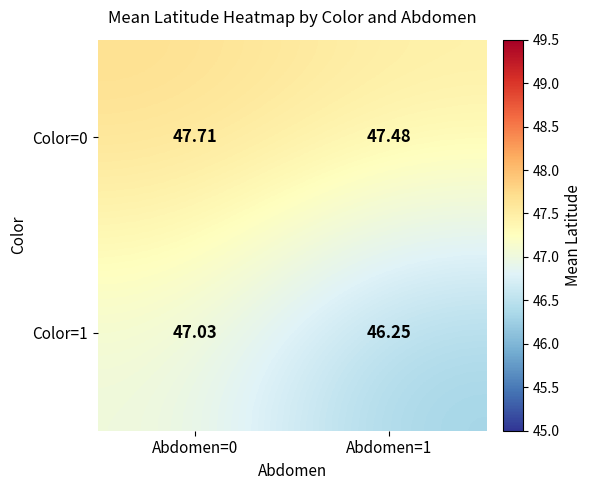

Is the value of Color=0 at Abdomen=0 greater than the value of Color=1 at Abdomen=0?

Yes